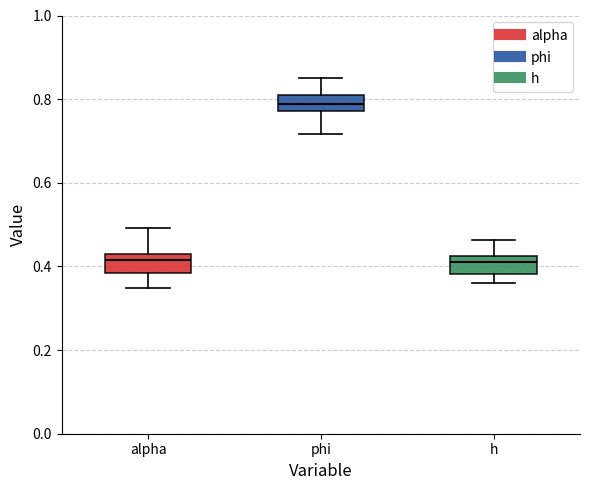

Reading left to right, read every box against the y-axis: the position of its median line, the range the box covers, and the ends of its whiskers. The values are not printed on the chart, so give them approximately, as read against the axis.

alpha: median 0.42, box 0.38 to 0.44, whiskers 0.34 to 0.50
phi: median 0.78 (inside the box), box 0.78 to 0.82, whiskers 0.72 to 0.86
h: median 0.42 (just below the box's upper edge), box 0.38 to 0.42, whiskers 0.36 to 0.46